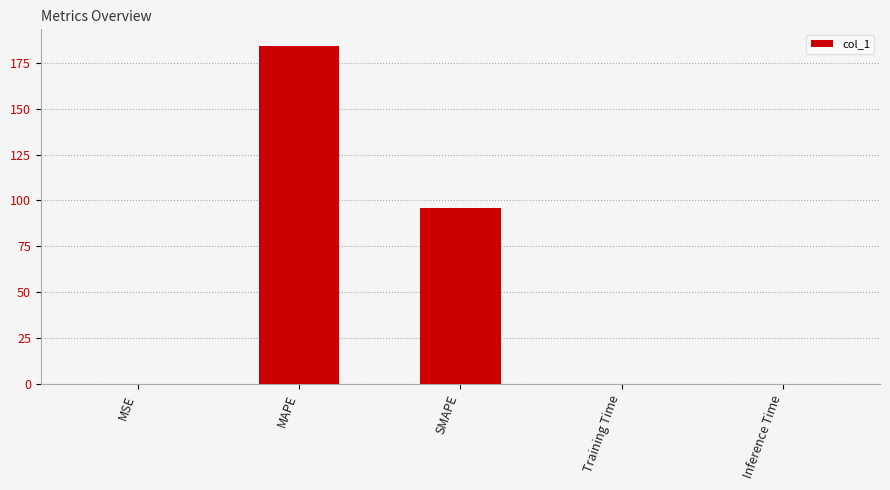

Which label corresponds to the largest value in the chart?

MAPE